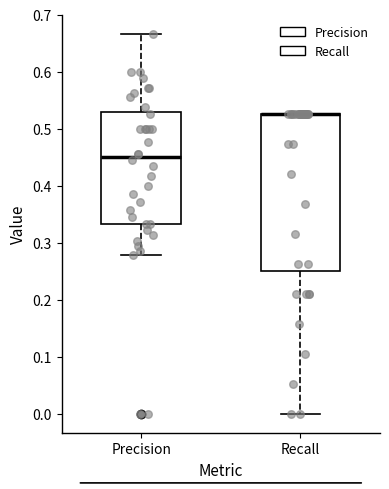

Where is the upper edge of the box for Precision on the y-axis? The values are not printed on the chart, so give them approximately, as read against the axis.

0.53